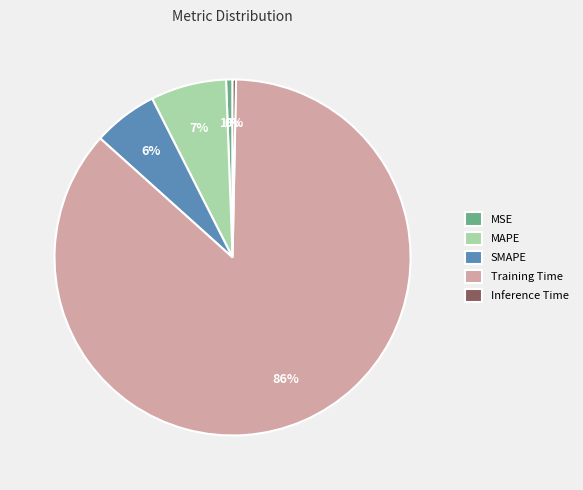

To the nearest percent, what percentage of the pie is MSE?

1%